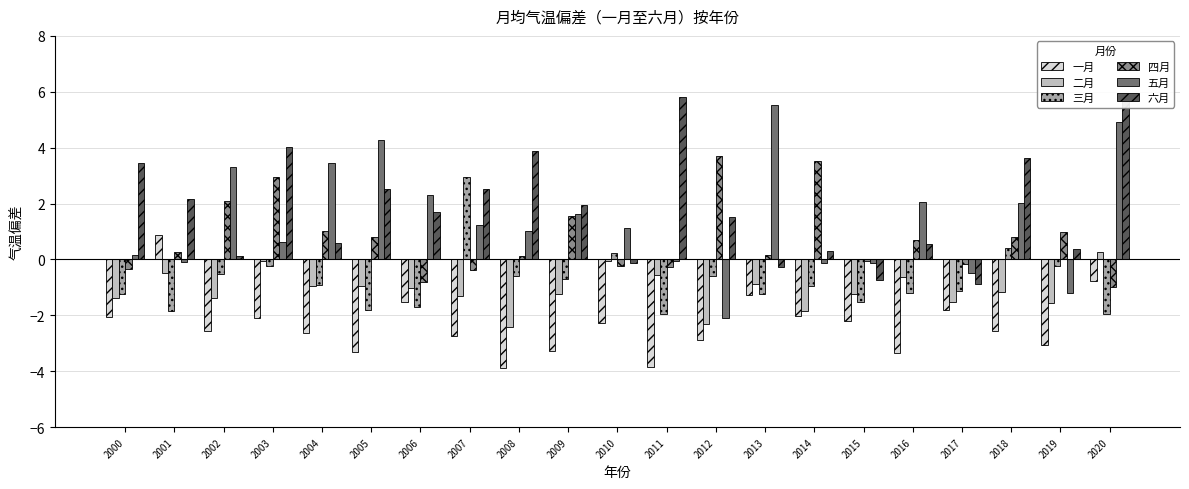

What is the difference between the maximum and second lowest values in the 二月 series?

2.6